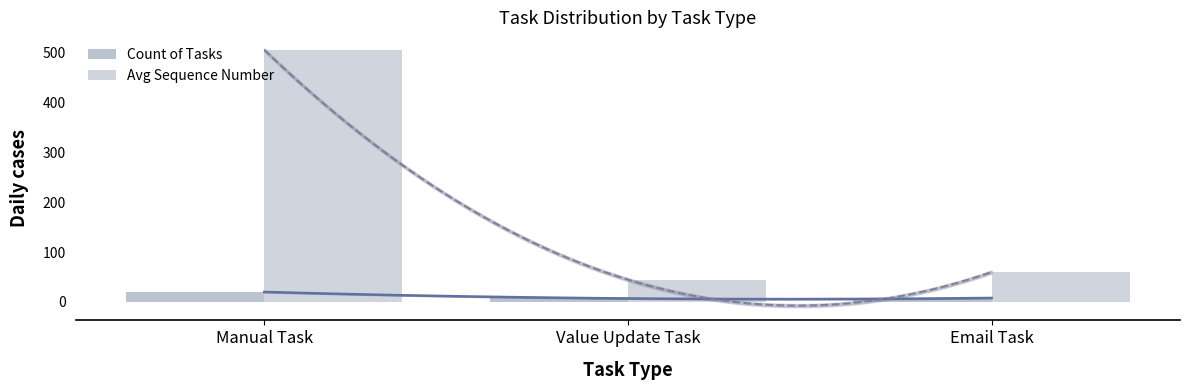

Rank the categories by Avg Sequence Number value from lowest to highest.

Value Update Task, Email Task, Manual Task